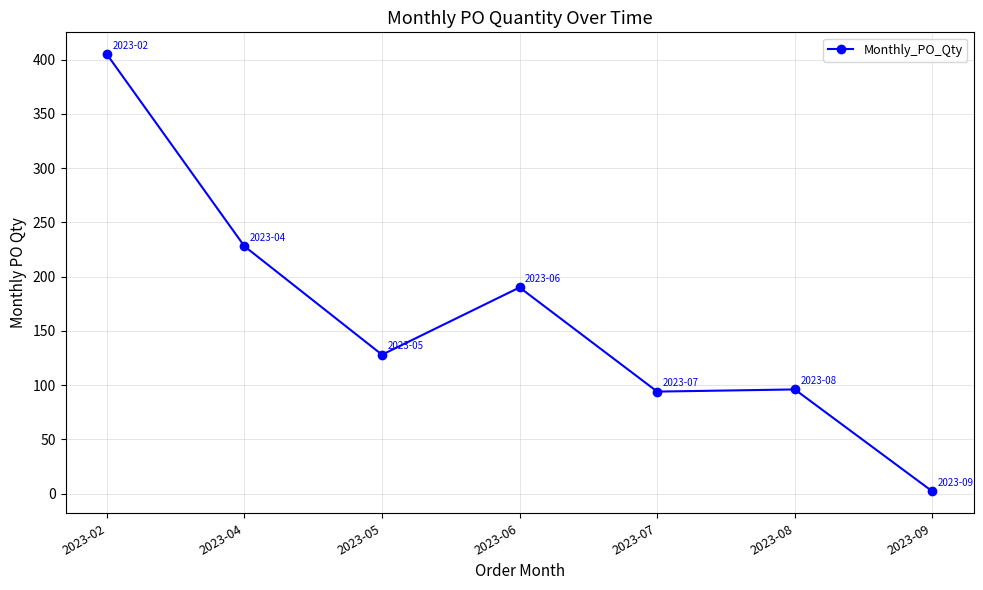

Where is the data nearest to the value 203?

2023-06